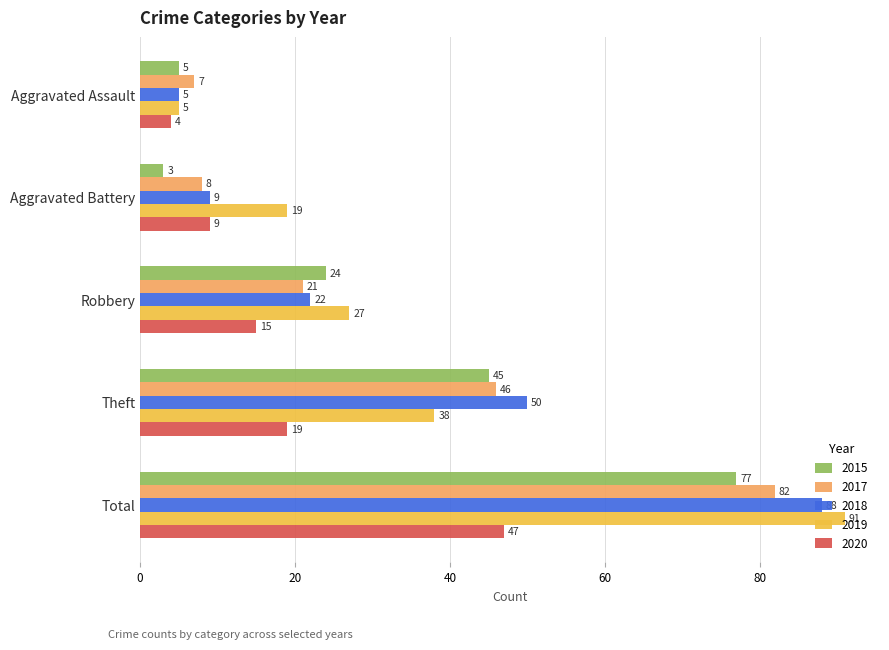

What value does the 2015 series have at Aggravated Assault?

5